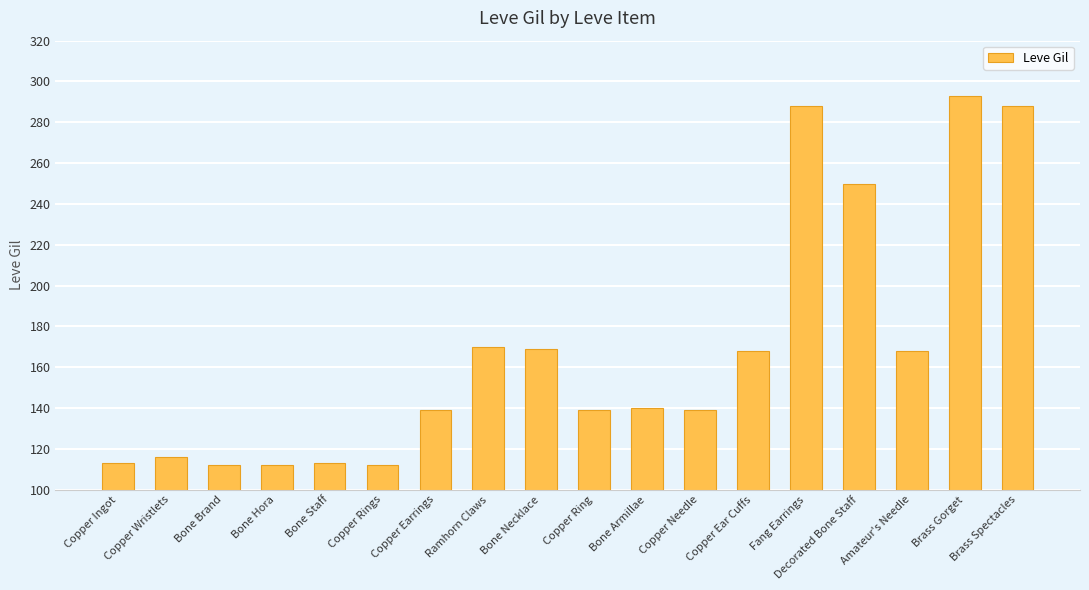

Which label corresponds to the largest value in the chart?

Brass Gorget